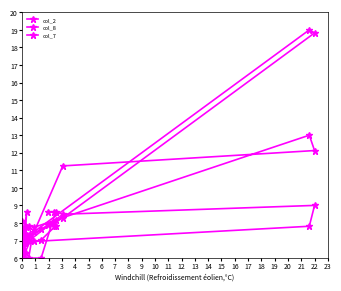

What is the difference between the second highest and second lowest values in the col_8 series?

6.1